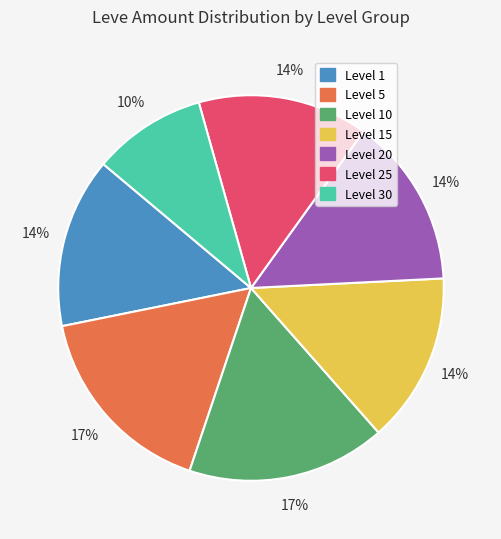

Is there any slice that represents more than half of the pie?

No